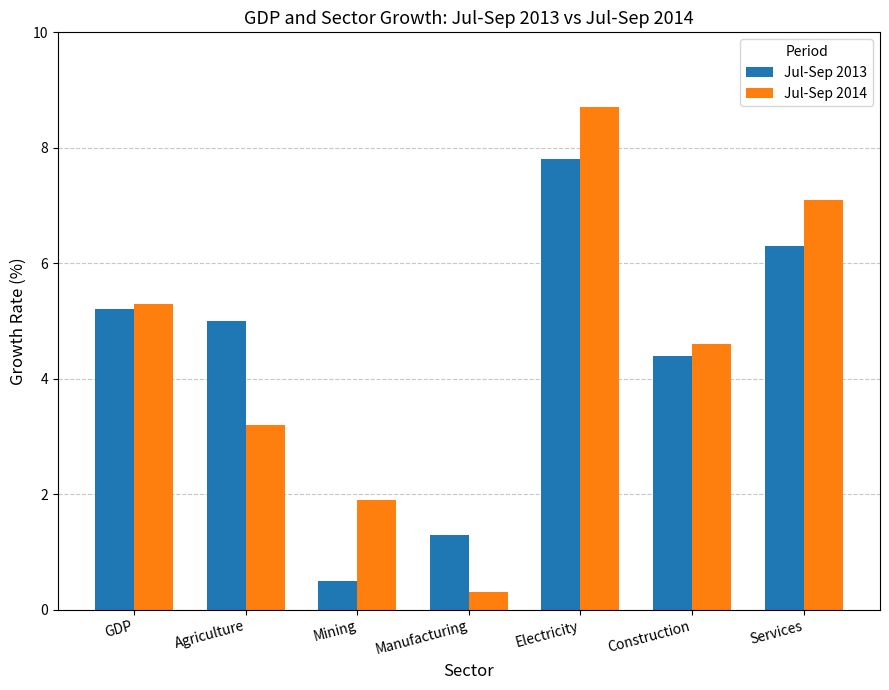

What is the label of the 2nd bar from the left?

Agriculture